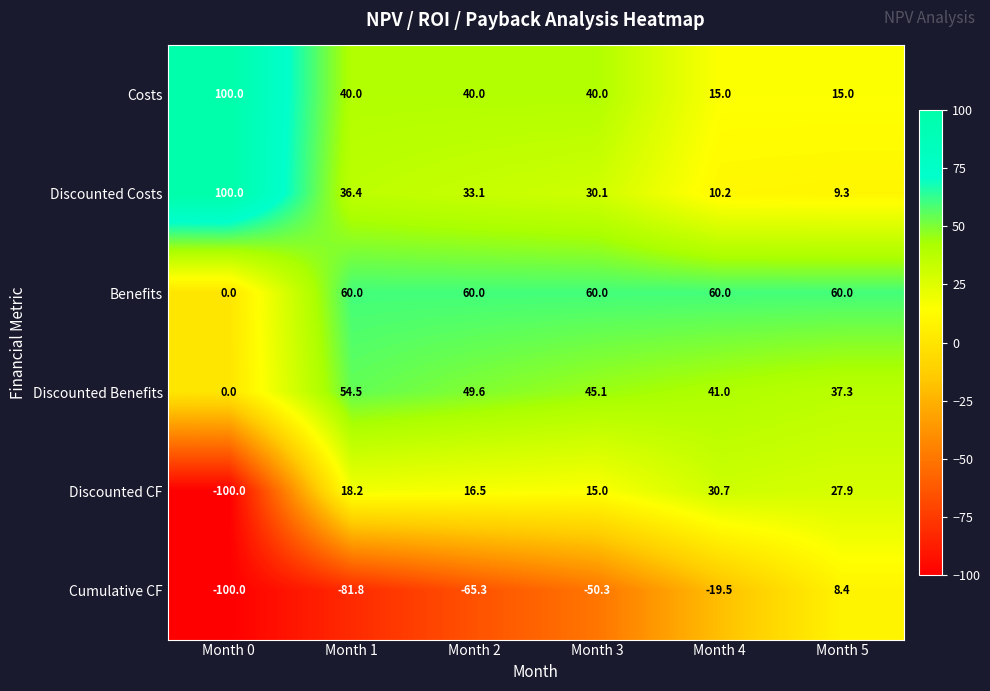

At which label is Discounted Costs closest to 54?

Month 1